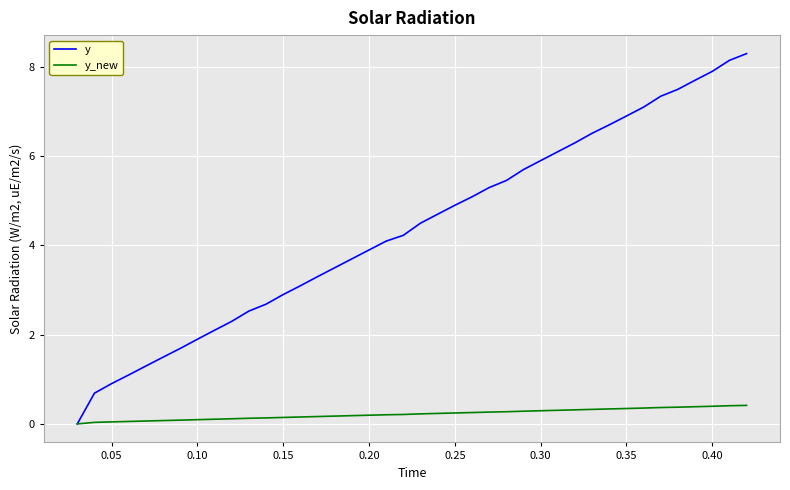

What is the maximum value shown in the chart?

8.3